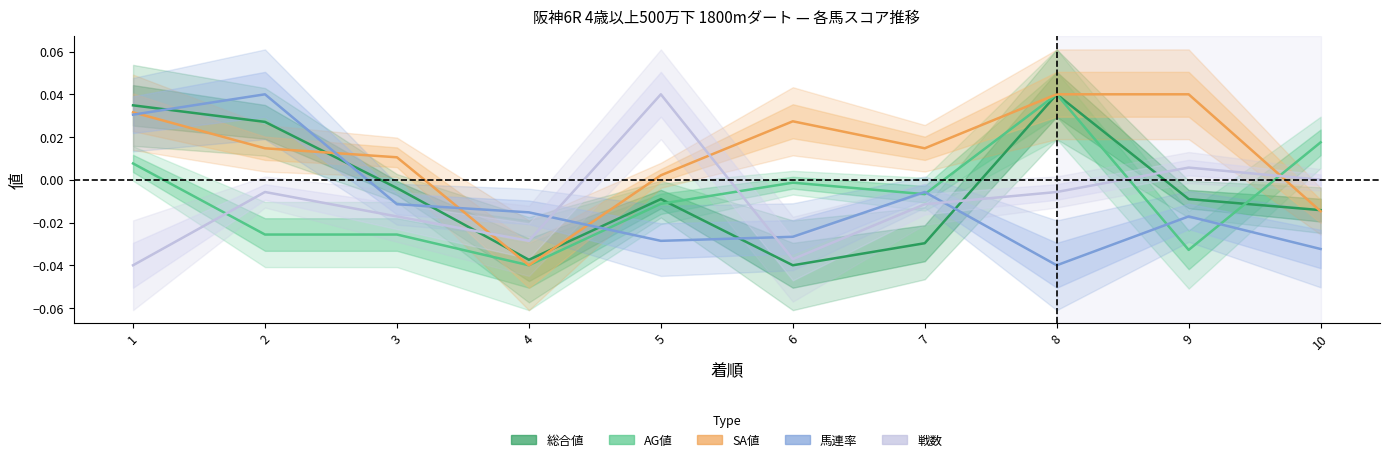

Where is the first local minimum for AG値?

4